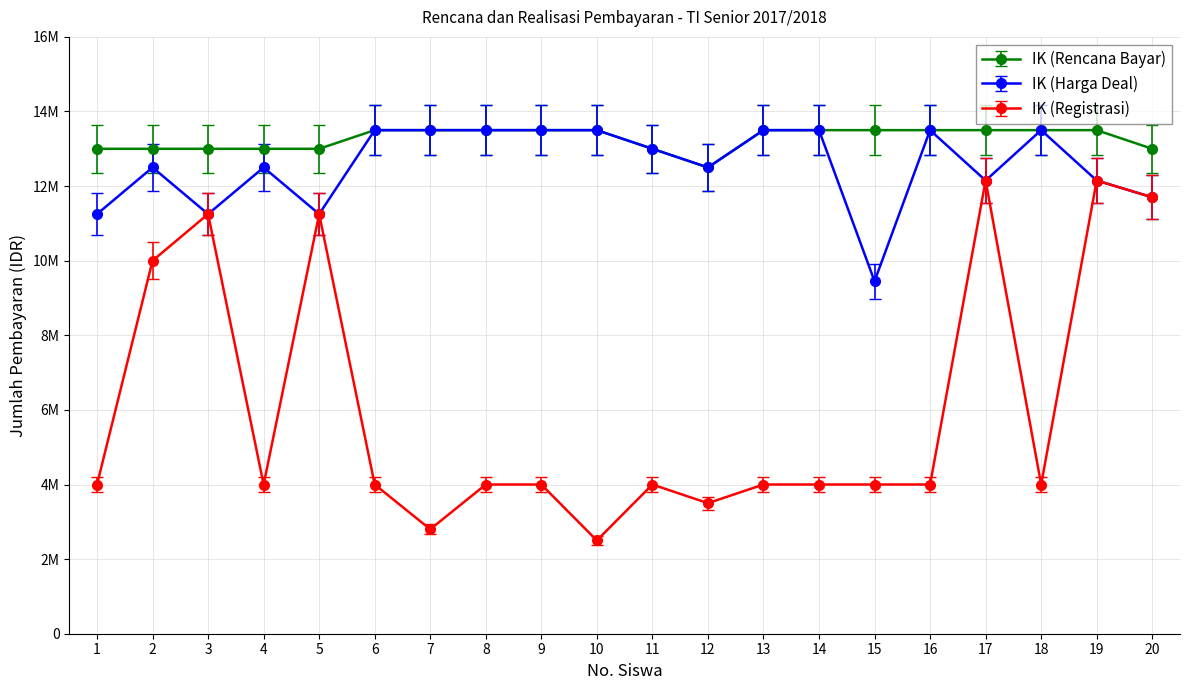

What is the lowest value of the IK (Harga Deal) series?

9450000